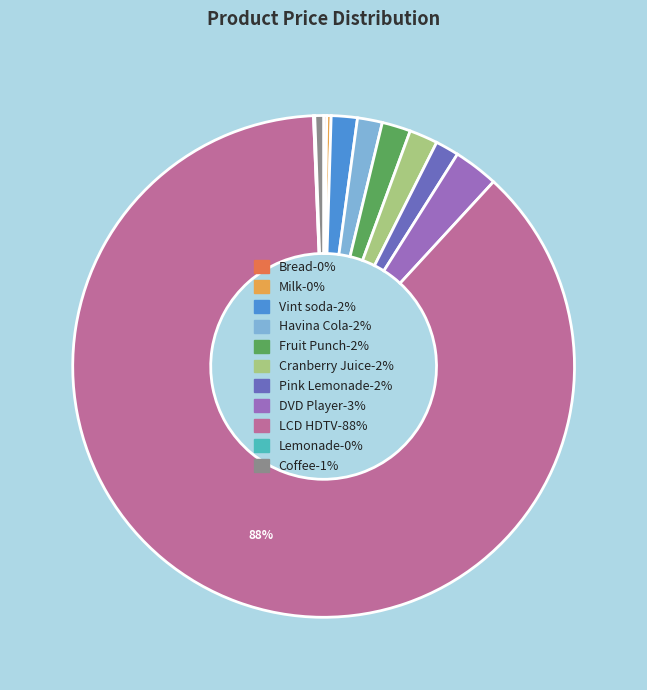

Is there any slice that represents more than half of the pie?

Yes